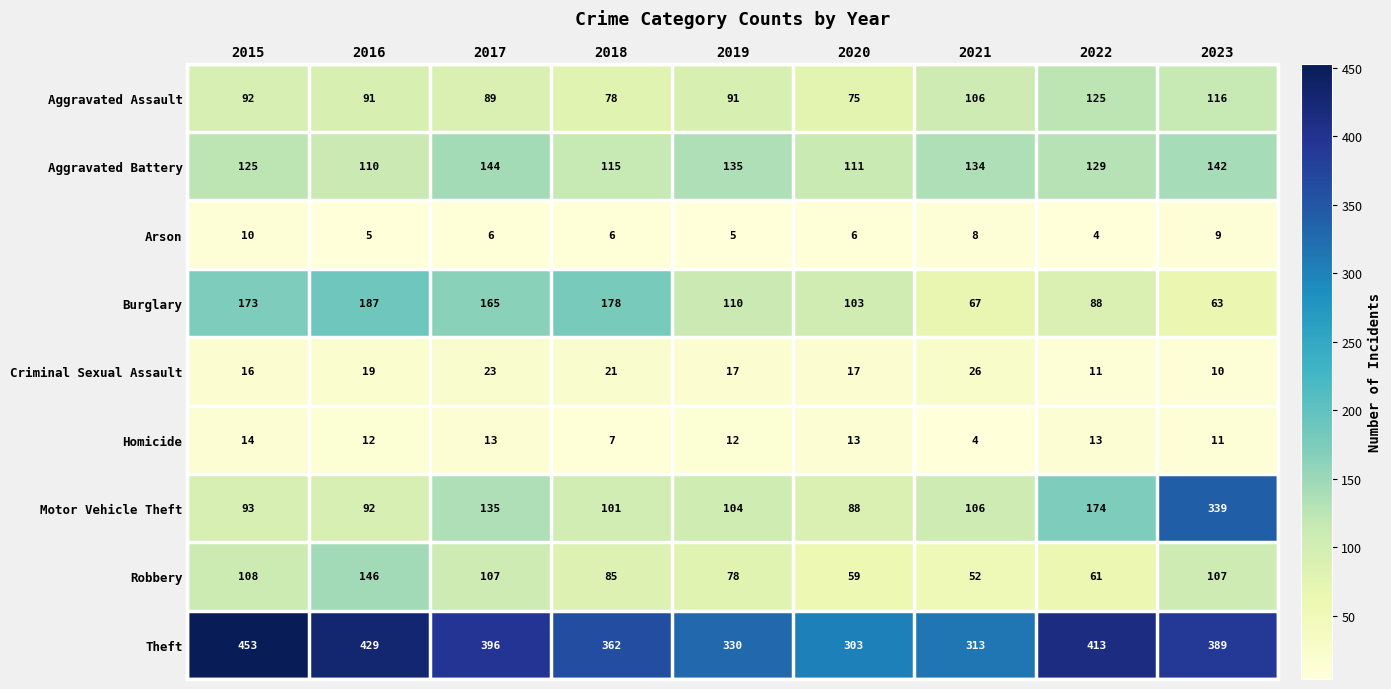

At which label does Aggravated Assault first exceed 91?

2015